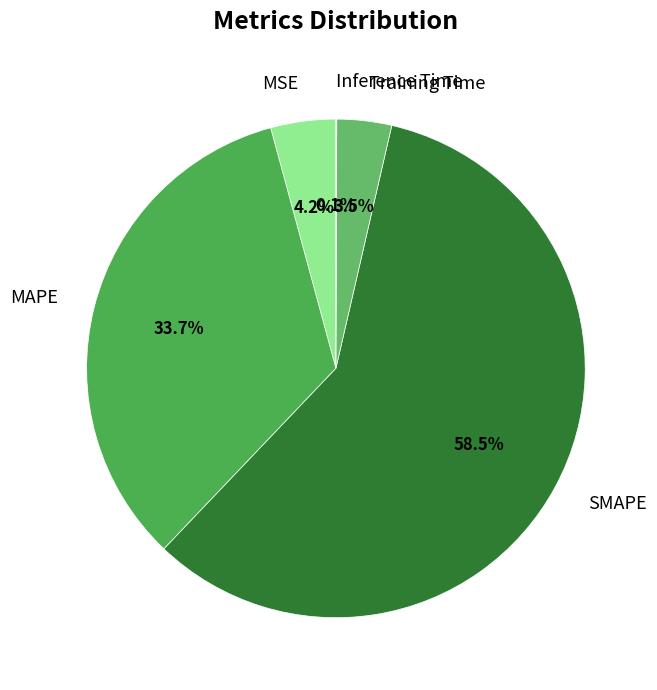

Combined, do MSE and Training Time account for over 50%?

No